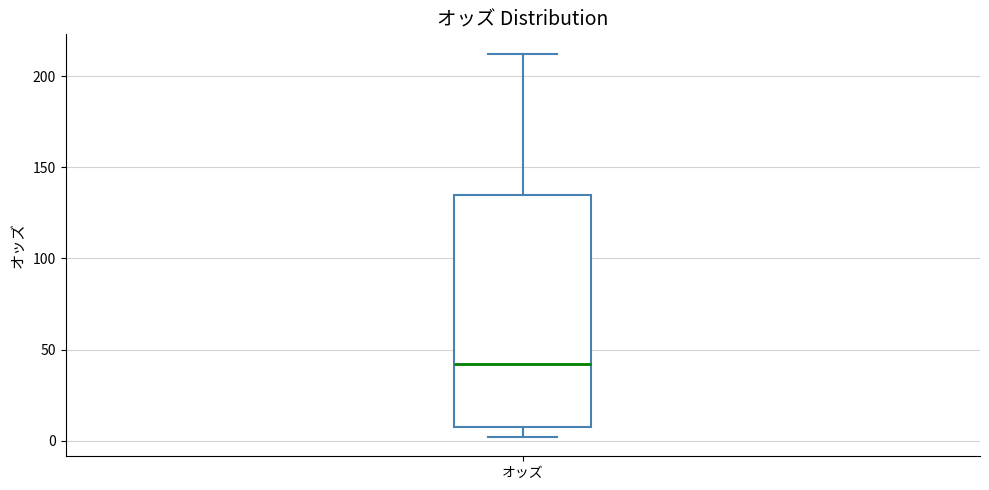

Transcribe this box plot: give where the median line is, the range the box spans, and where the two whiskers end, as read against the y-axis. The values are not printed on the chart, so give them approximately, as read against the axis.

median 40, box 10 to 135, whiskers 0 to 210